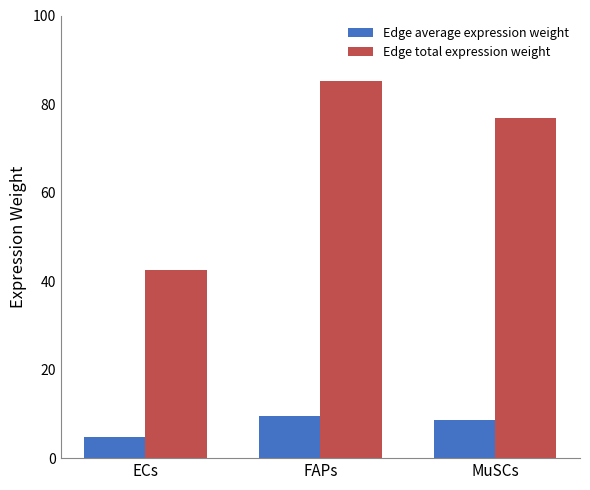

At ECs, list the series in order from smallest to largest.

Edge average expression weight, Edge total expression weight